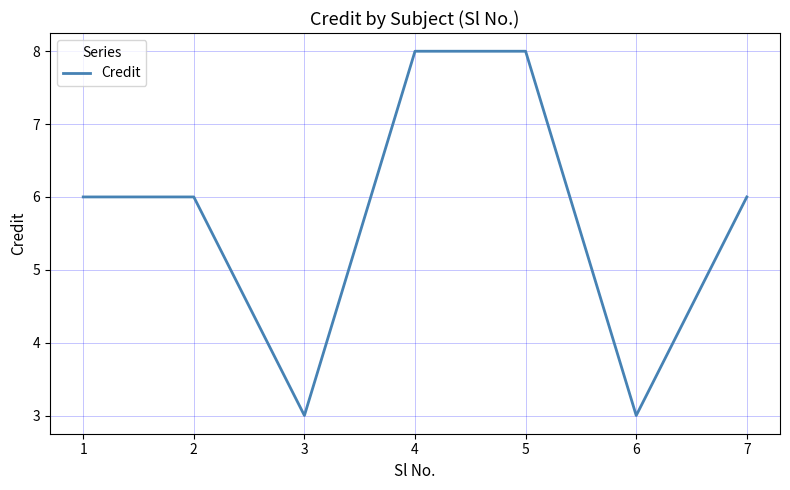

What is the change in value from 5 to 6?

-5